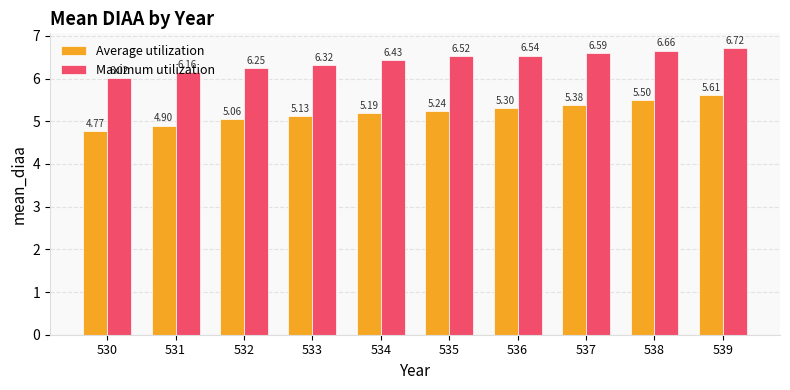

What is the sum of the Average utilization values at 537 and 535?

10.6